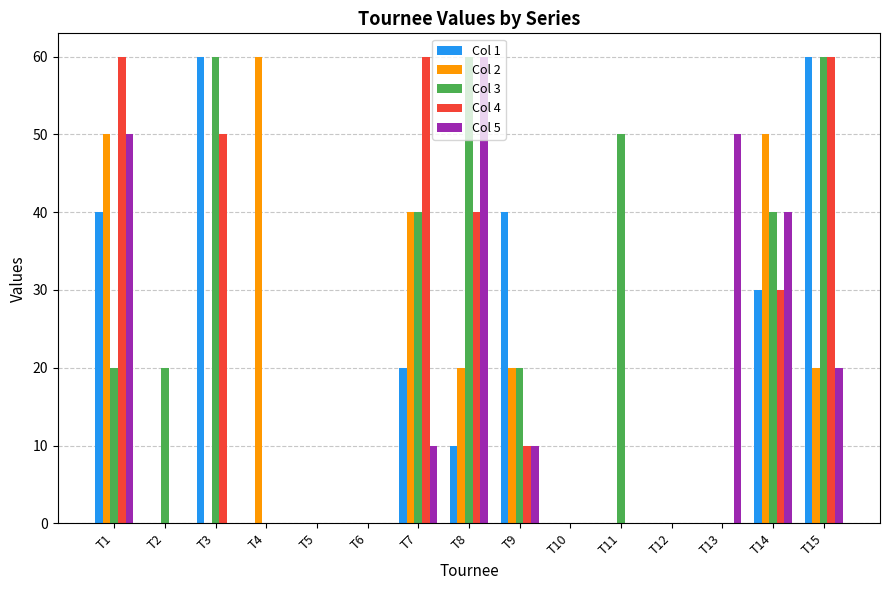

Which series has the largest total across all categories?

Col 3